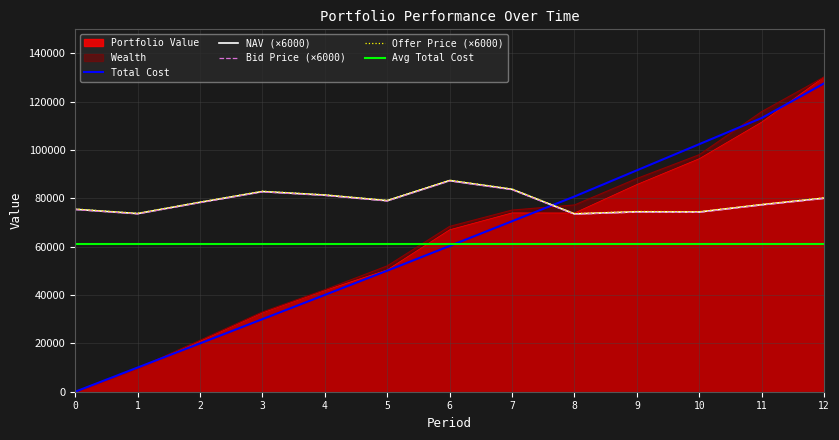

Does the chart display data point markers on the line(s)?

No